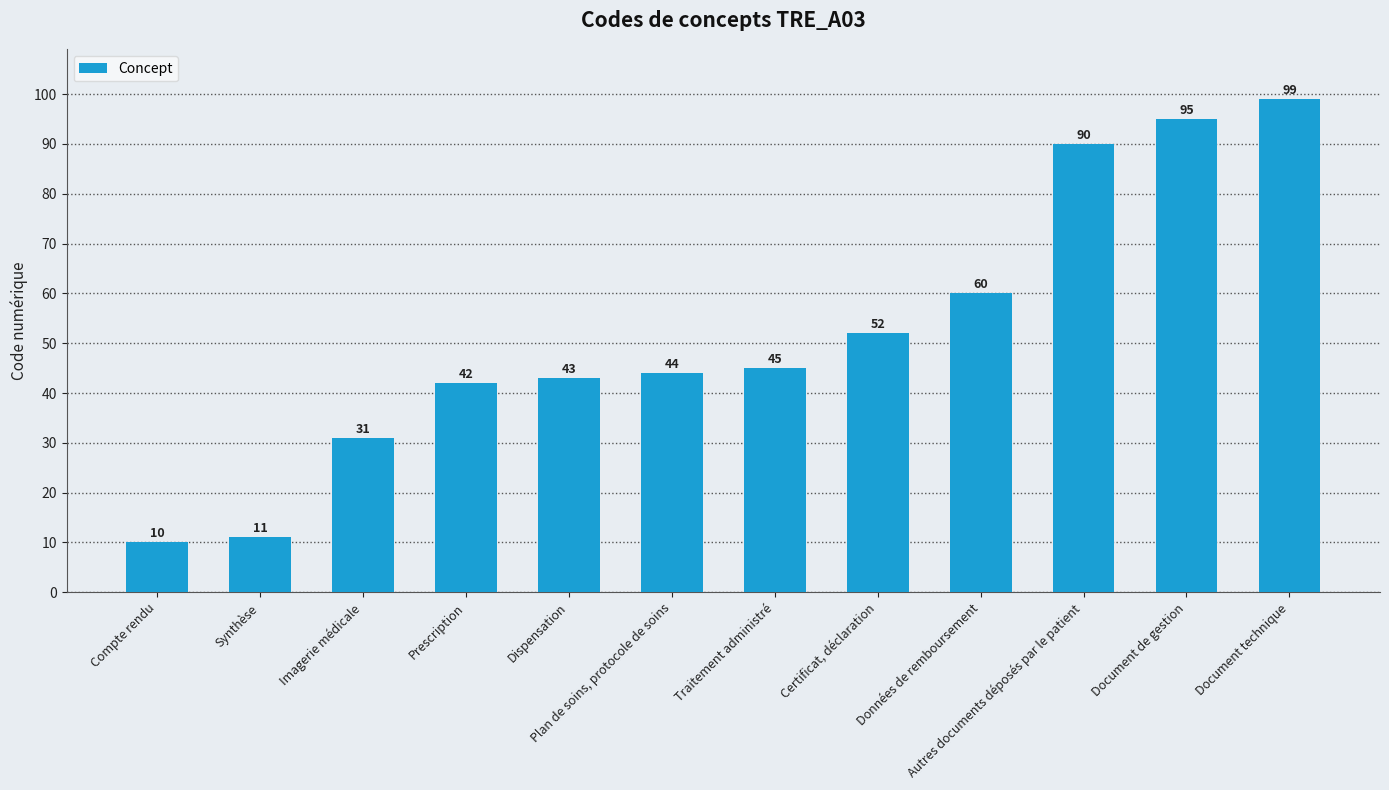

What is the label of the 6th bar from the right?

Traitement administré